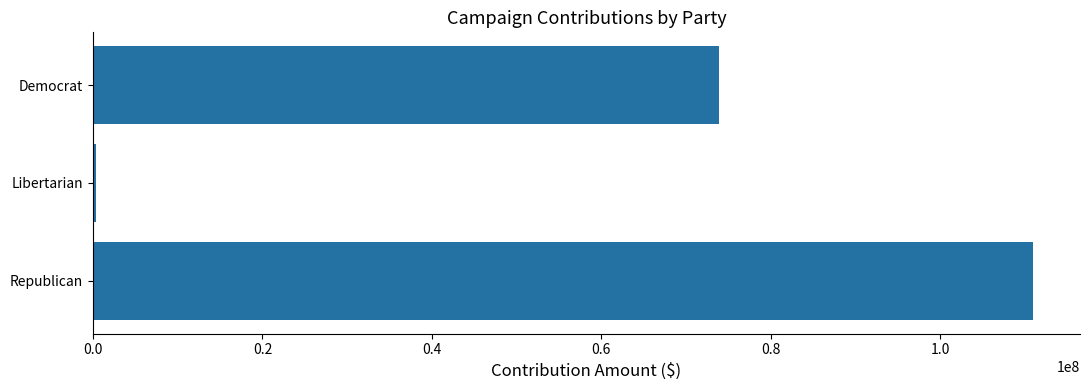

Reading top to bottom, list all the values displayed in this chart.

73822042.5	413276.9	110933527.3